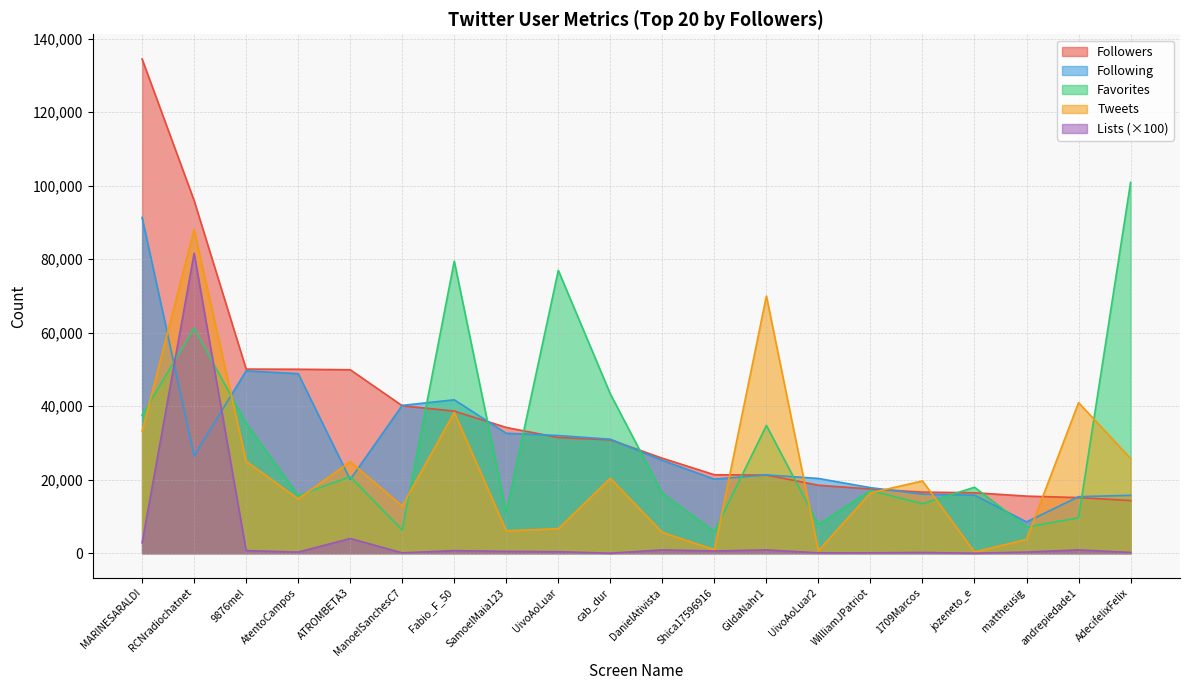

The value of Following at Fabio_F_50 is 60518. True or false?

False